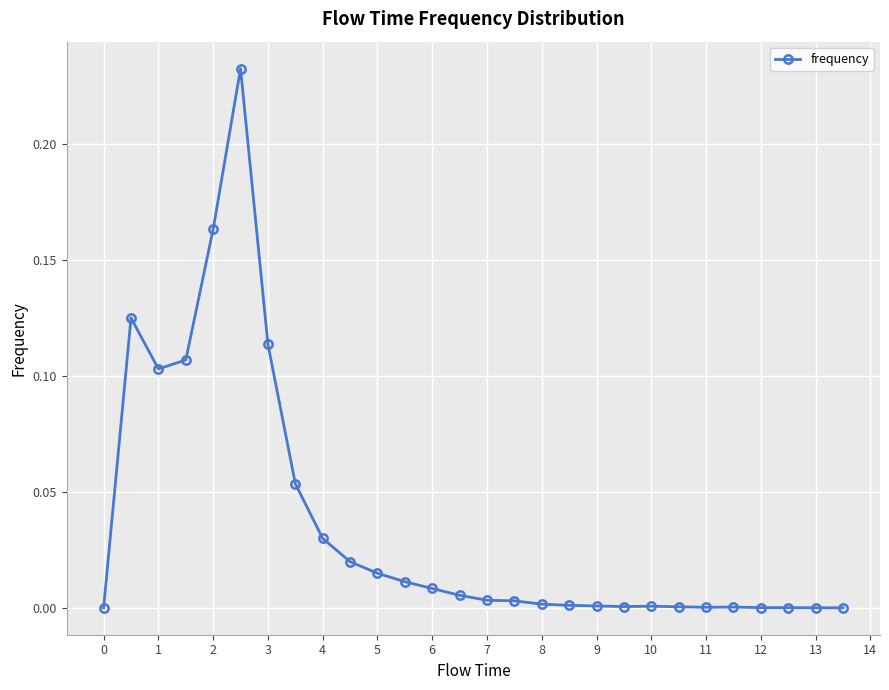

How many lines are shown in the chart?

1